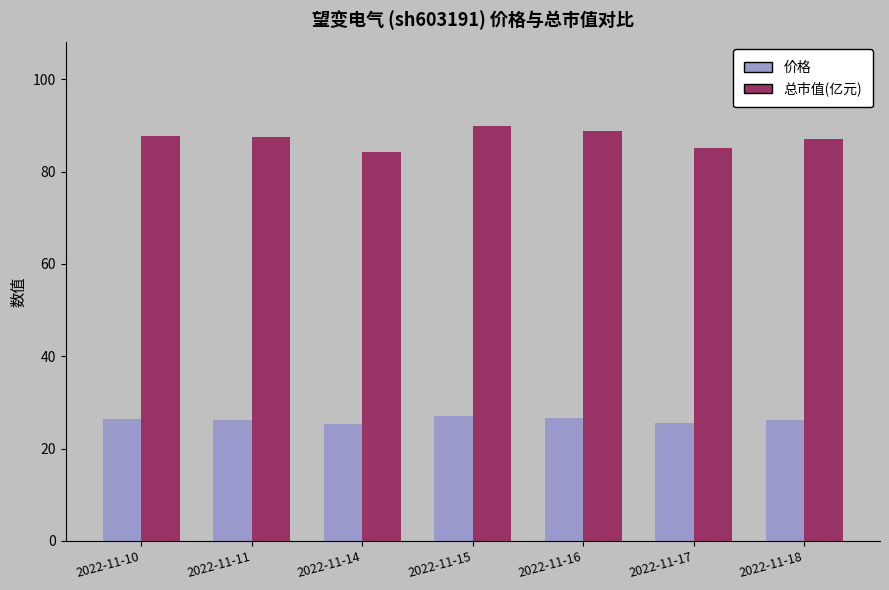

What is the minimum value for 价格?

25.3